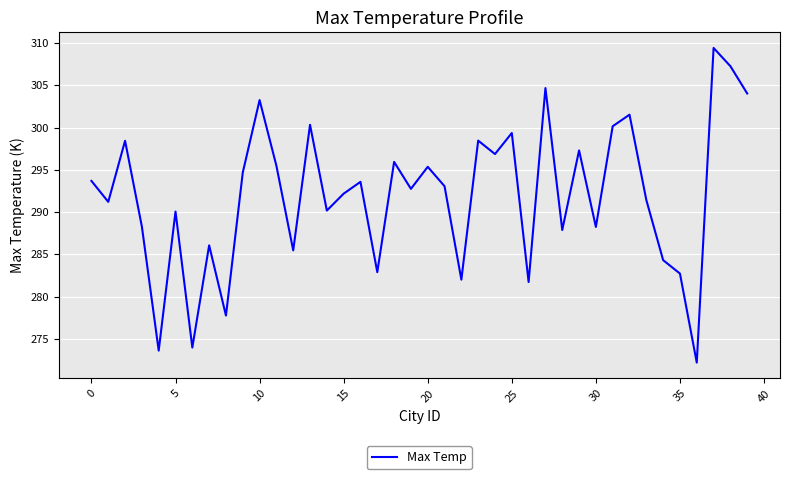

What is the greatest value displayed?

309.4